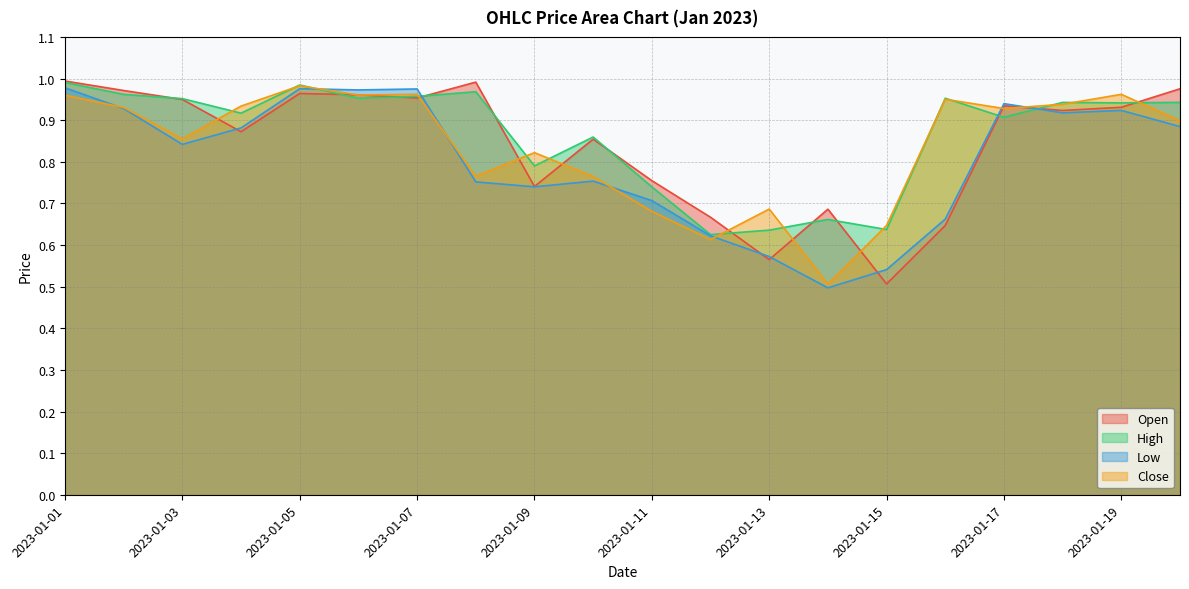

What are all the series names shown in the legend?

Open, High, Low, Close